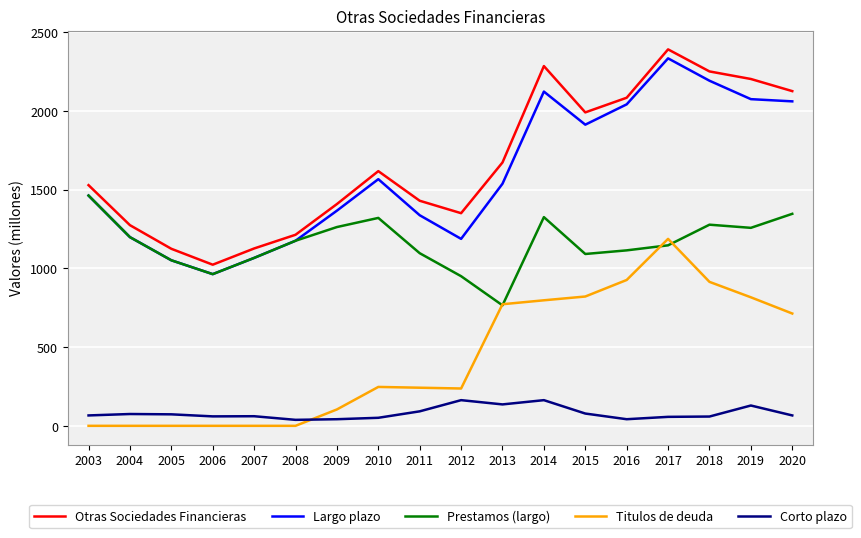

Which category has the lowest value in the Otras Sociedades Financieras series?

2006